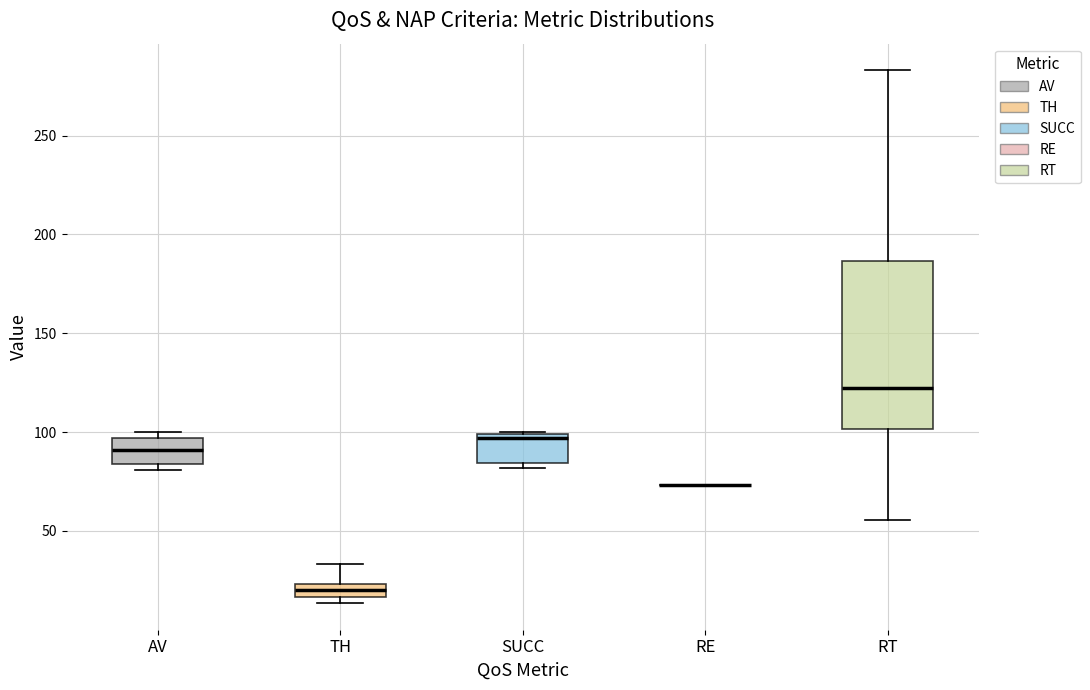

Comparing the boxes themselves (not the whiskers), which one is the tallest?

RT